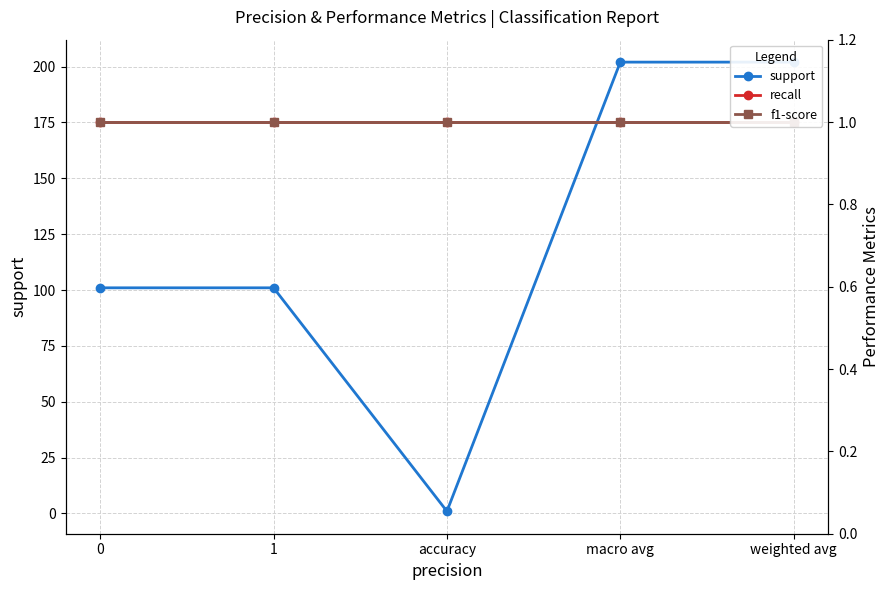

At how many categories does at least one series exceed 156?

2